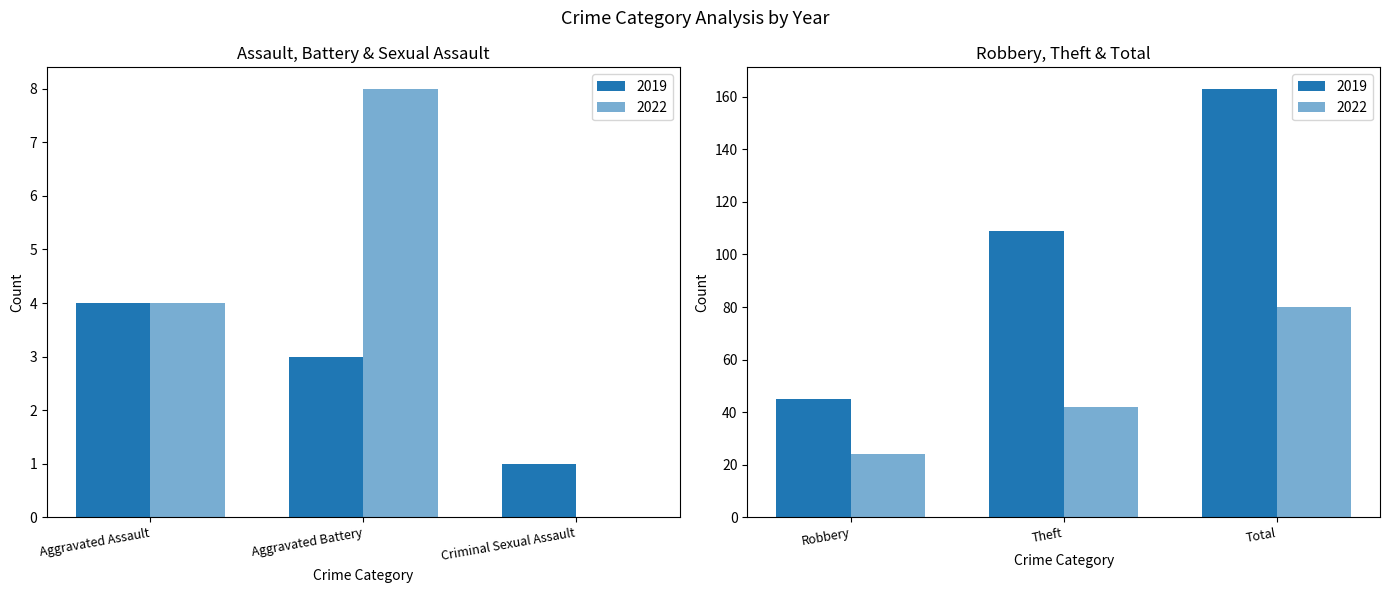

What position from the right is Robbery?

3